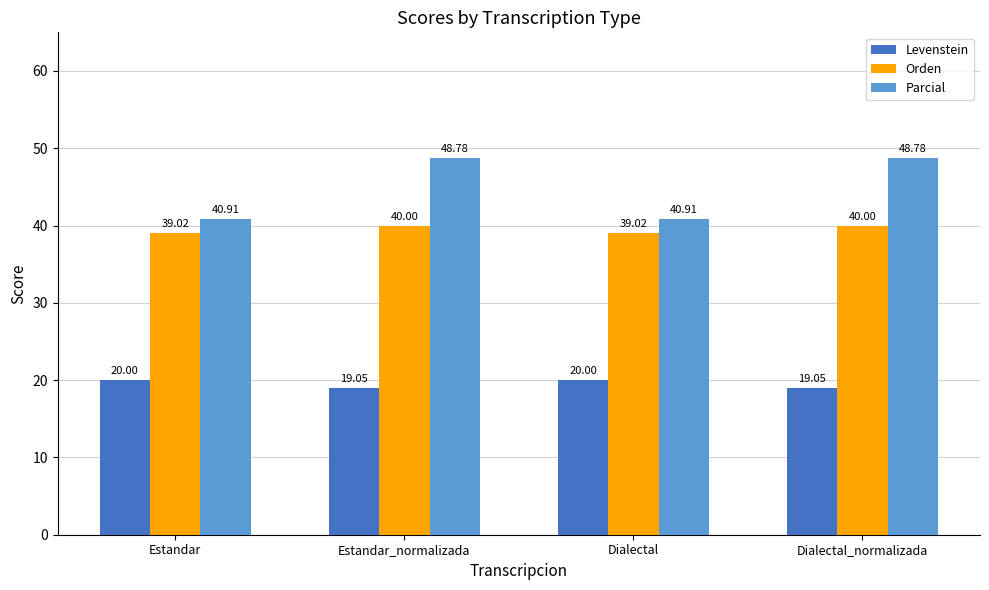

What is the total value across all series at Estandar_normalizada?

107.8